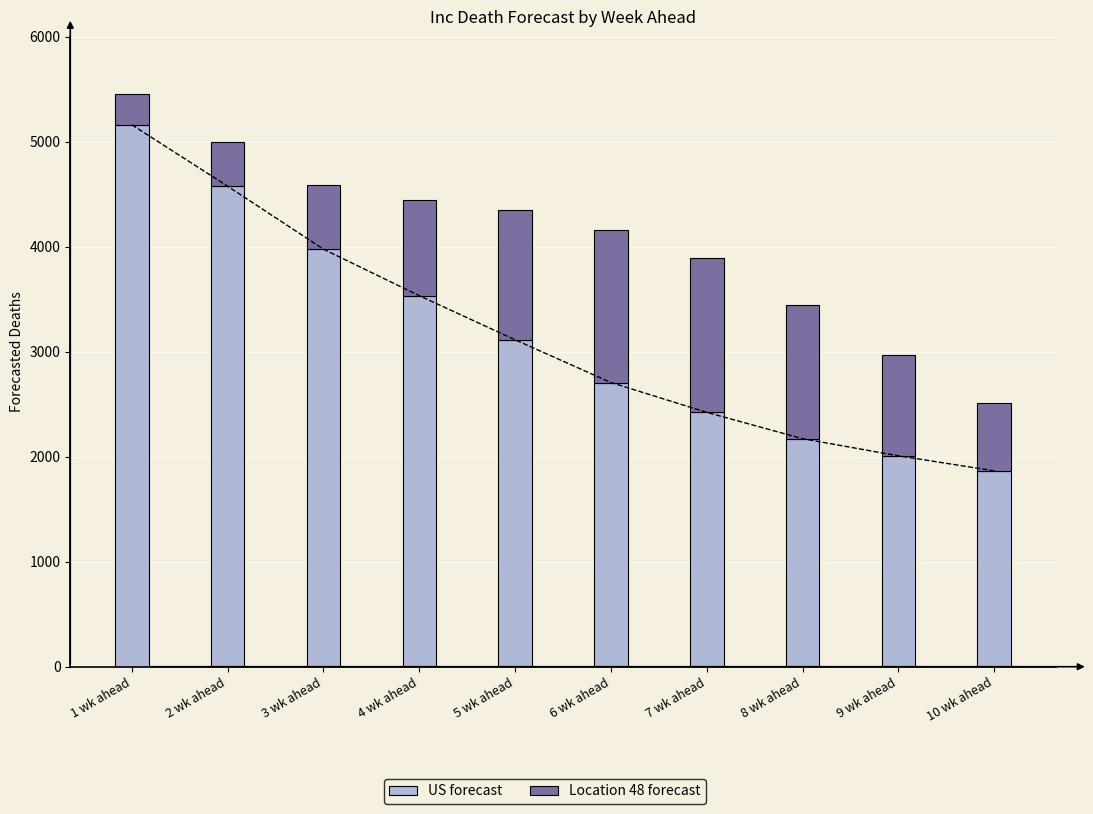

What is the minimum value shown in the chart?

290